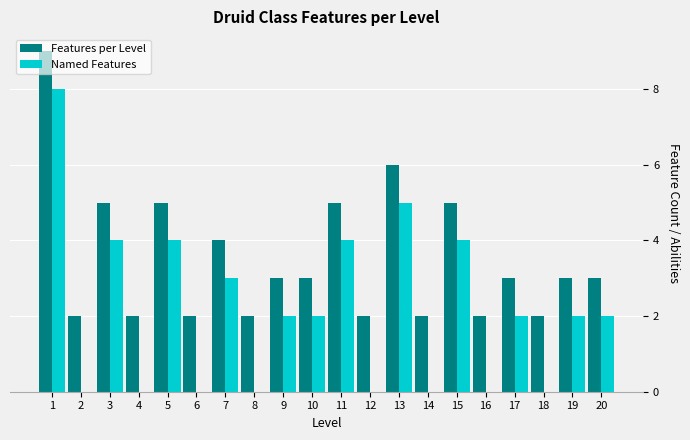

The Named Features series shows -3 at 12. True or false?

False